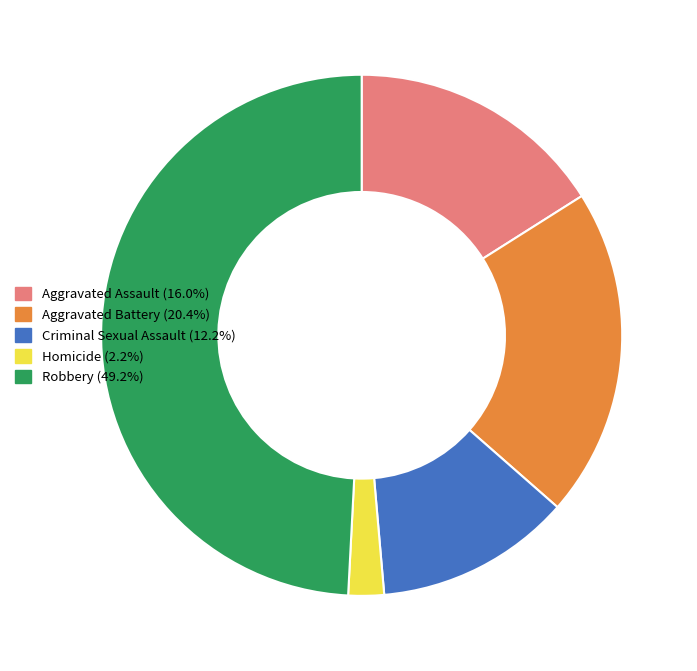

How many segments does this pie chart have?

5